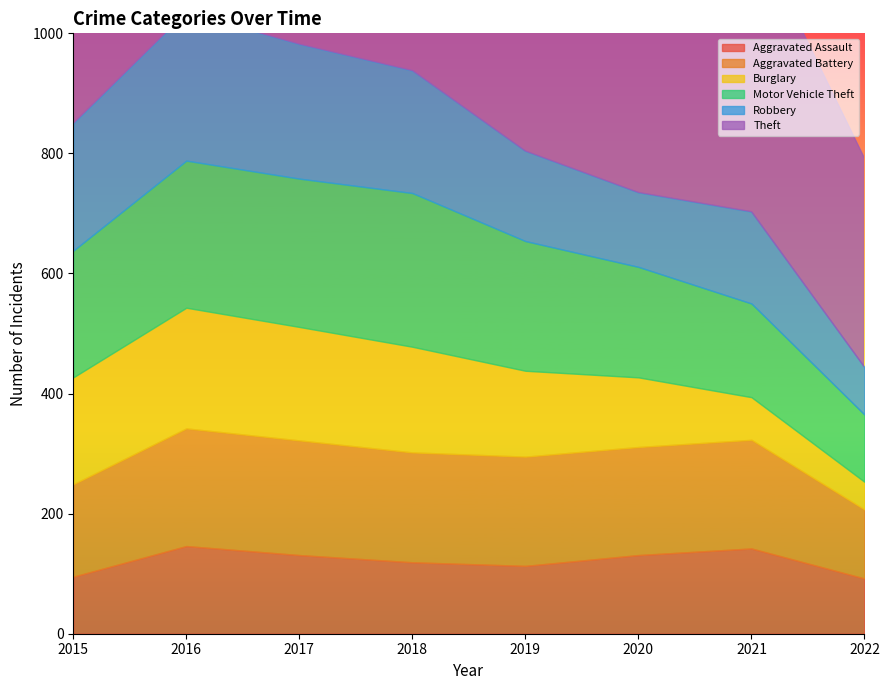

Reading left to right, extract all data points from this chart.

Aggravated Assault: 2015=95	2016=146	2017=131	2018=119	2019=113	2020=131	2021=142	2022=92
Aggravated Battery: 2015=154	2016=196	2017=191	2018=183	2019=182	2020=180	2021=181	2022=115
Burglary: 2015=178	2016=201	2017=189	2018=176	2019=143	2020=116	2021=71	2022=46
Motor Vehicle Theft: 2015=211	2016=245	2017=247	2018=256	2019=216	2020=184	2021=156	2022=112
Robbery: 2015=212	2016=247	2017=224	2018=204	2019=150	2020=124	2021=153	2022=79
Theft: 2015=774	2016=858	2017=916	2018=856	2019=841	2020=551	2021=474	2022=348